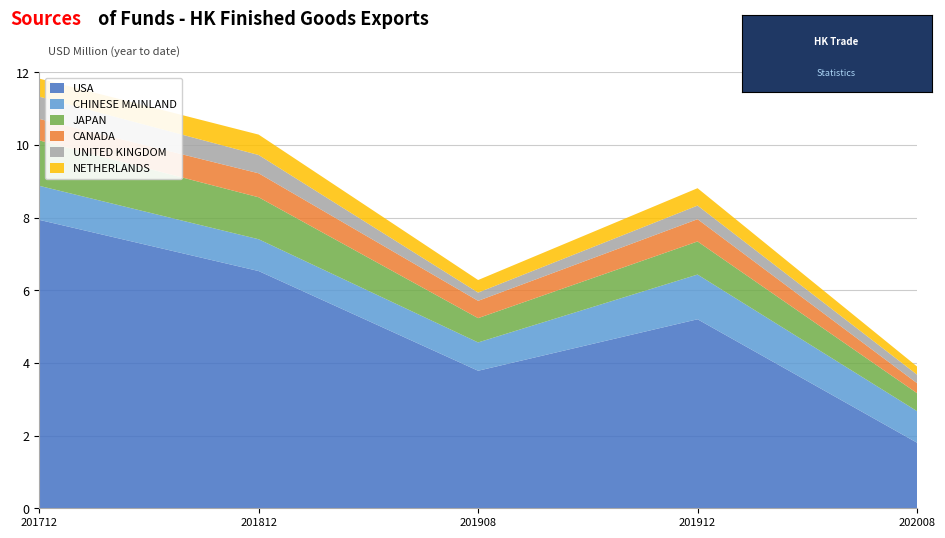

Reading left to right, list all the values displayed in this chart.

USA: 201712=7.9	201812=6.5	201908=3.8	201912=5.2	202008=1.8
CHINESE MAINLAND: 201712=0.9	201812=0.9	201908=0.8	201912=1.2	202008=0.9
JAPAN: 201712=1.2	201812=1.2	201908=0.7	201912=0.9	202008=0.5
CANADA: 201712=0.6	201812=0.7	201908=0.5	201912=0.6	202008=0.3
UNITED KINGDOM: 201712=0.6	201812=0.5	201908=0.2	201912=0.4	202008=0.2
NETHERLANDS: 201712=0.5	201812=0.6	201908=0.3	201912=0.5	202008=0.2